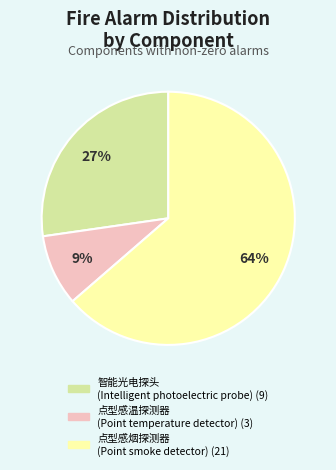

To the nearest percent, what is the difference between the largest and smallest slice percentages?

55%